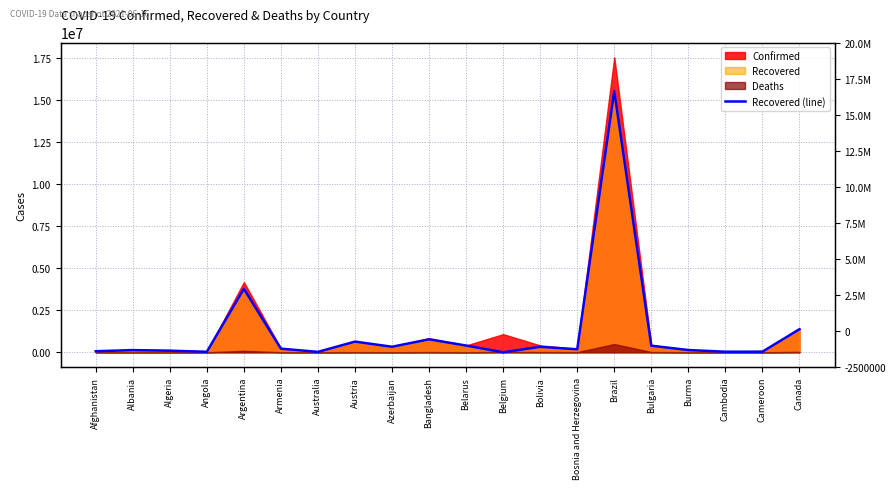

Which category has the highest value across all series?

Brazil